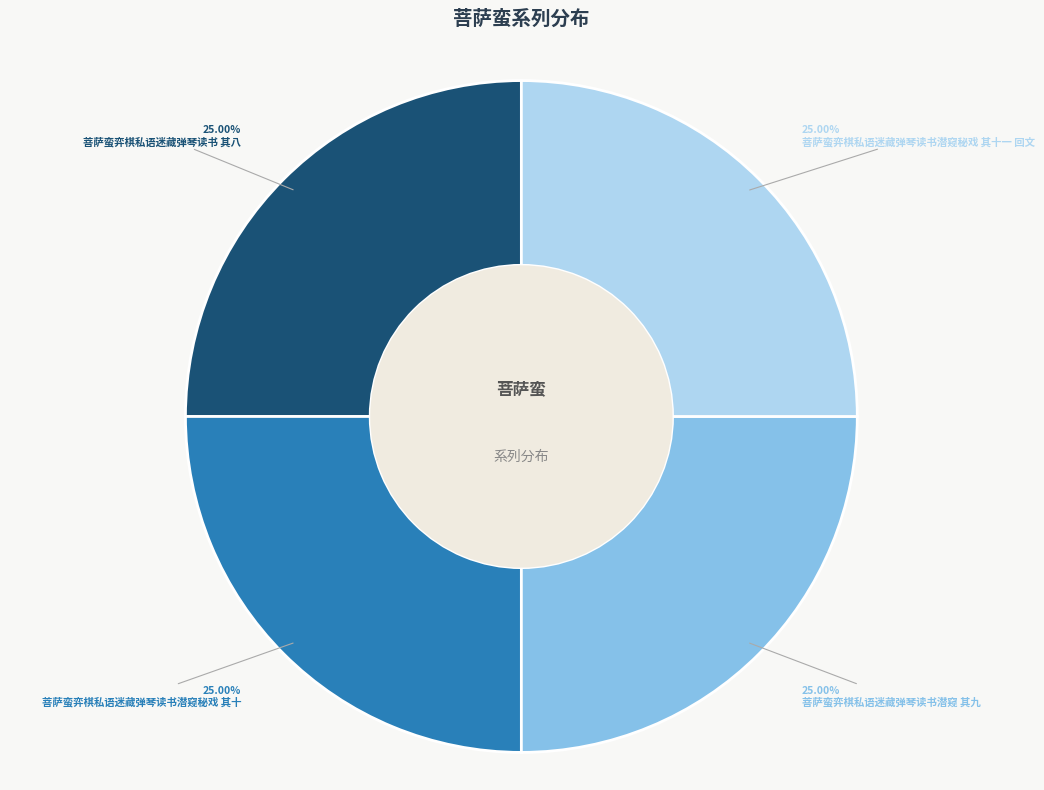

To the nearest percent, what is the combined percentage of 菩萨蛮弈棋私语迷藏弹琴读书潜窥 其九 and 菩萨蛮弈棋私语迷藏弹琴读书 其八?

50%